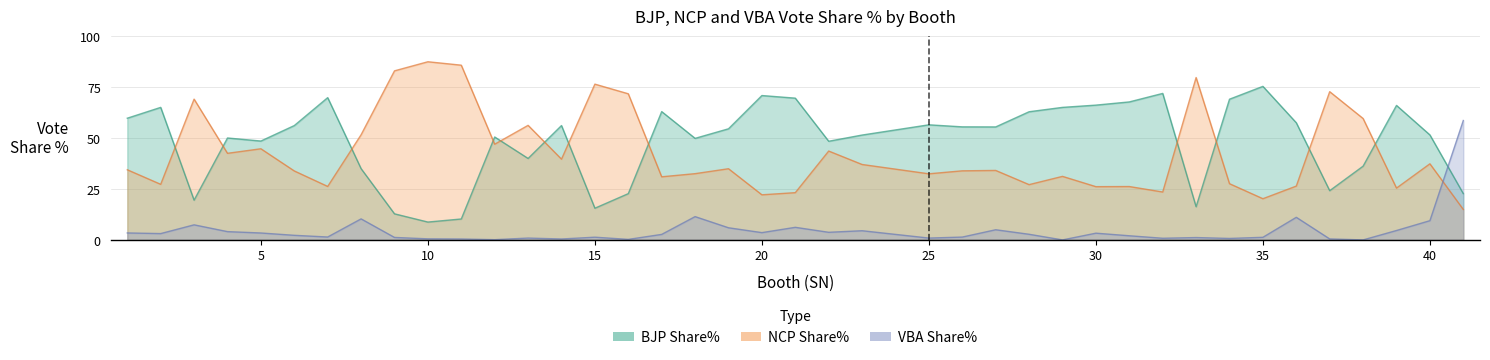

At how many categories does at least one series exceed 3?

40